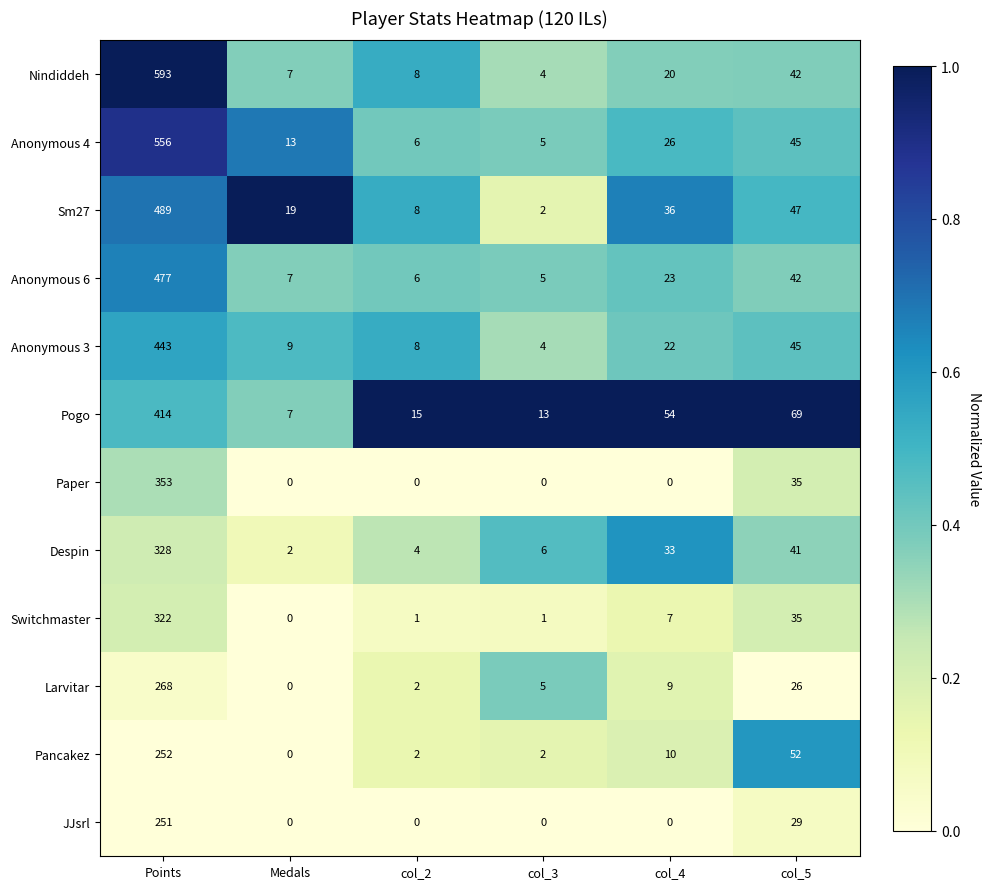

What is the difference between the highest and lowest values at col_3?

13